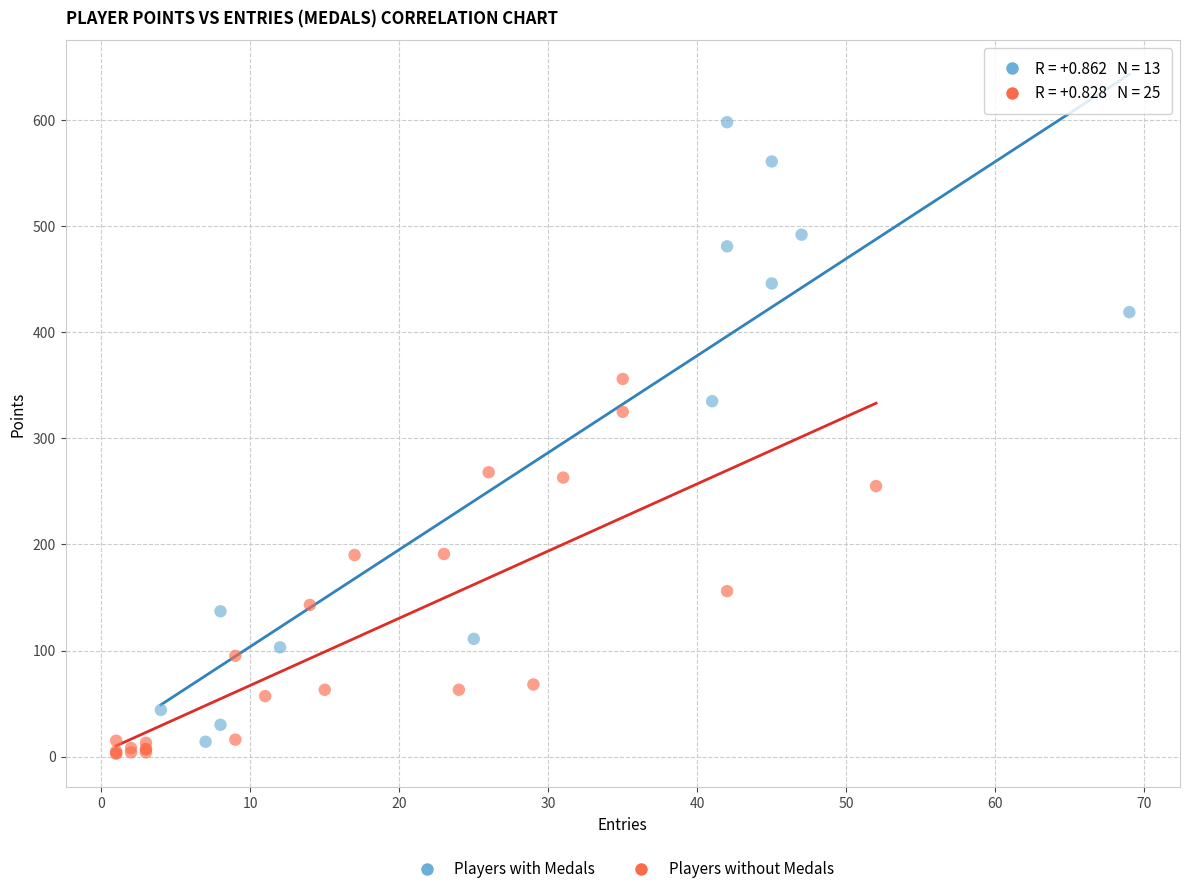

Which series contains the lowest Y value?

Players without Medals